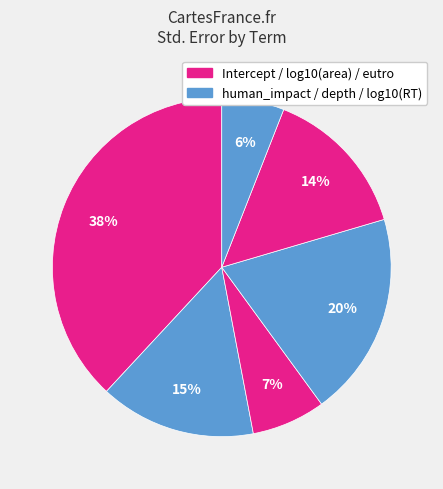

How many segments does this pie chart have?

6